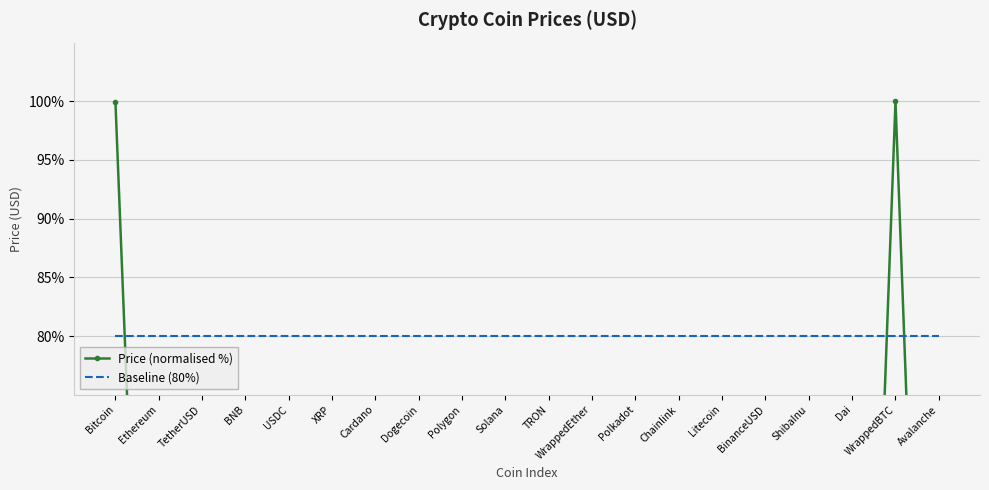

What is the maximum value for Price (normalised %)?

100.0